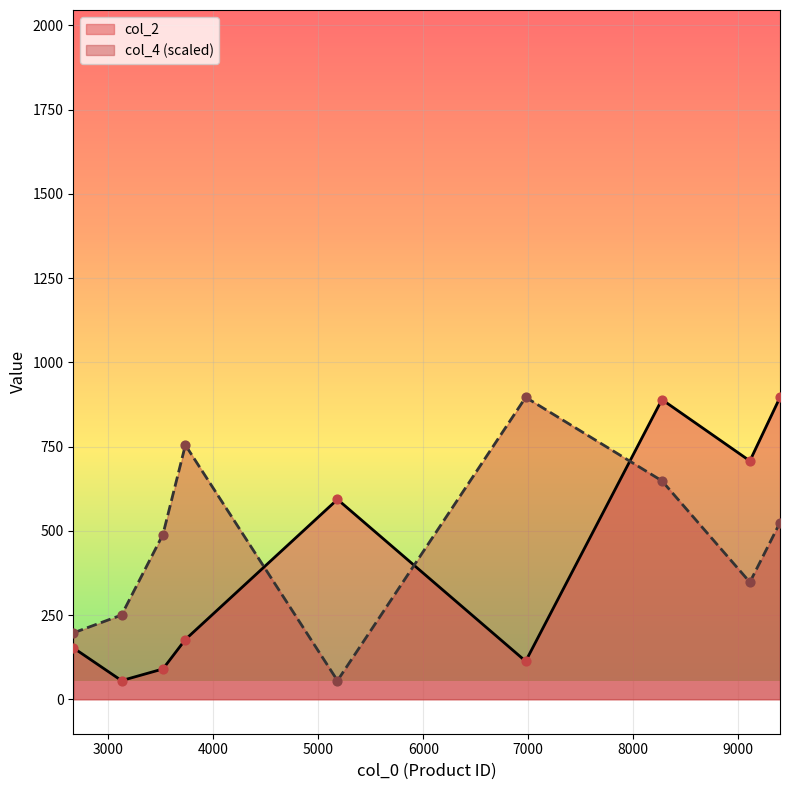

Which series has the largest total across all categories?

col_4 (scaled)